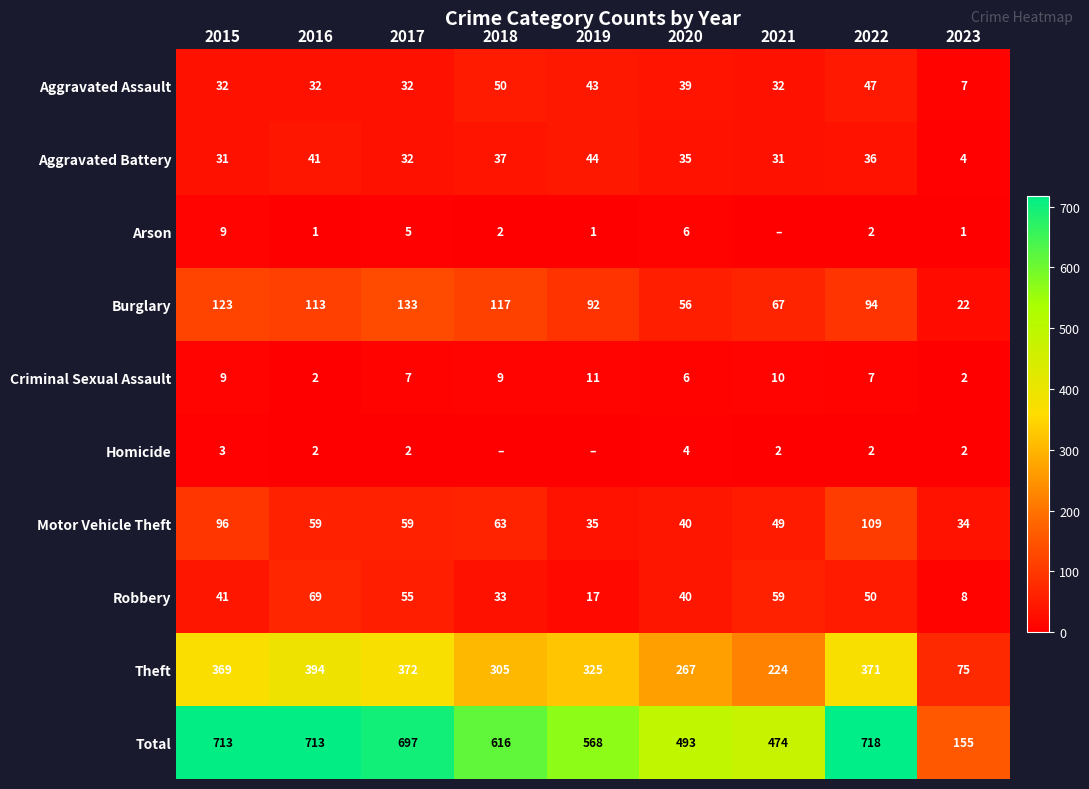

Is it true that Motor Vehicle Theft equals 64 at 2020?

False